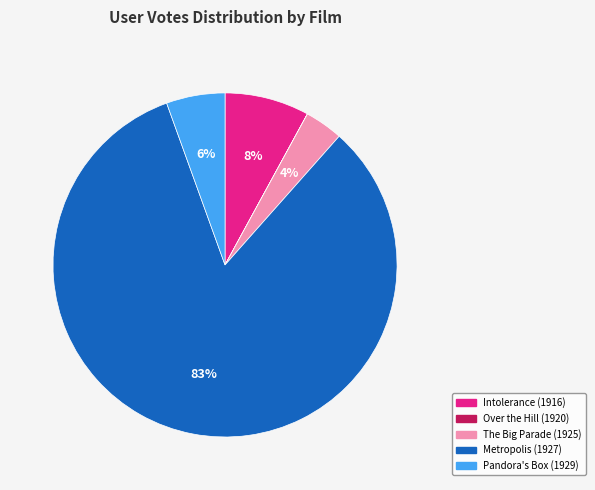

True or false: The Big Parade (1925) accounts for 4% of the total.

True